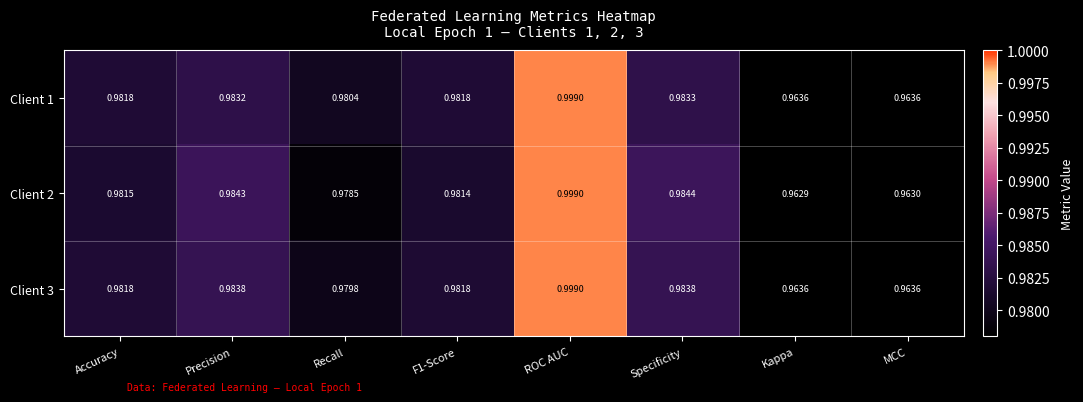

At which label is Client 2 closest to 0?

Kappa